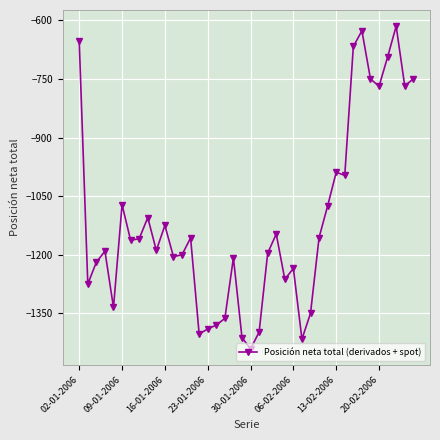

What is the value of the 36th point from the left?

-769